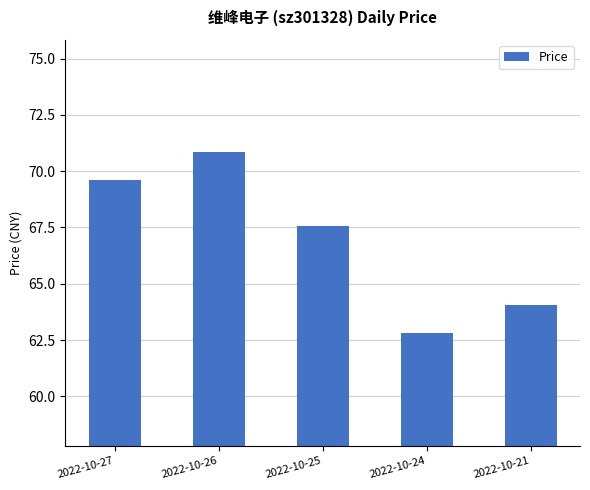

Which label corresponds to the largest value in the chart?

2022-10-26